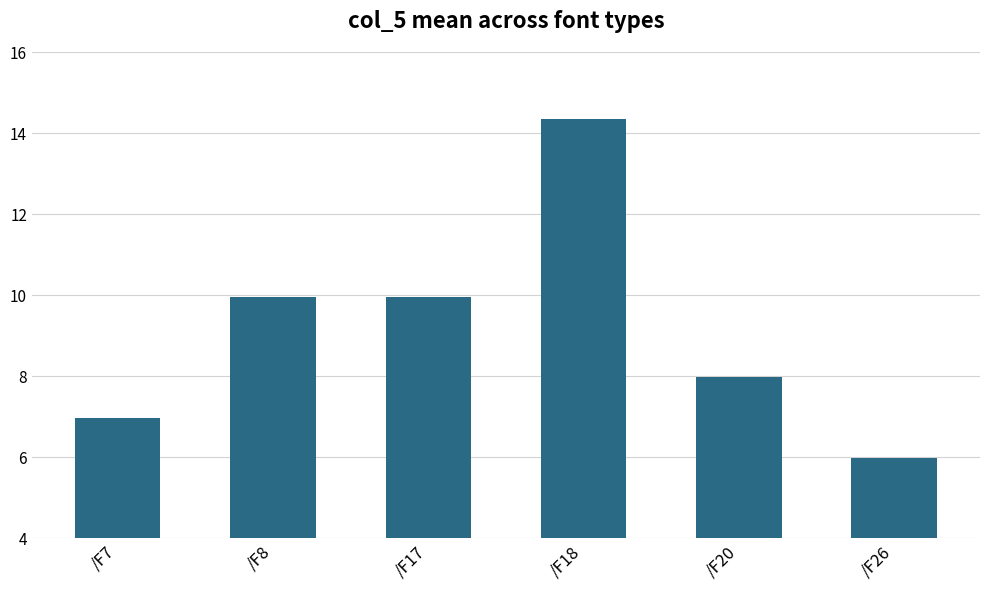

What value does the data have at /F7?

7.0